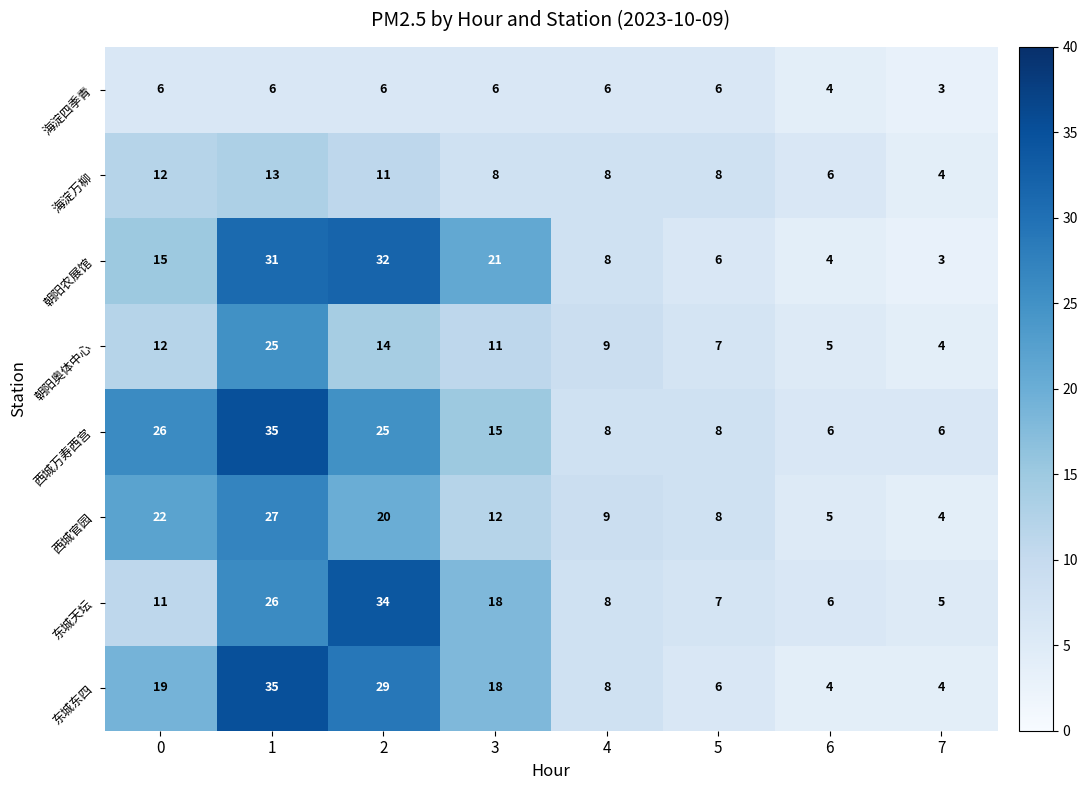

Count the number of categories in the chart.

8